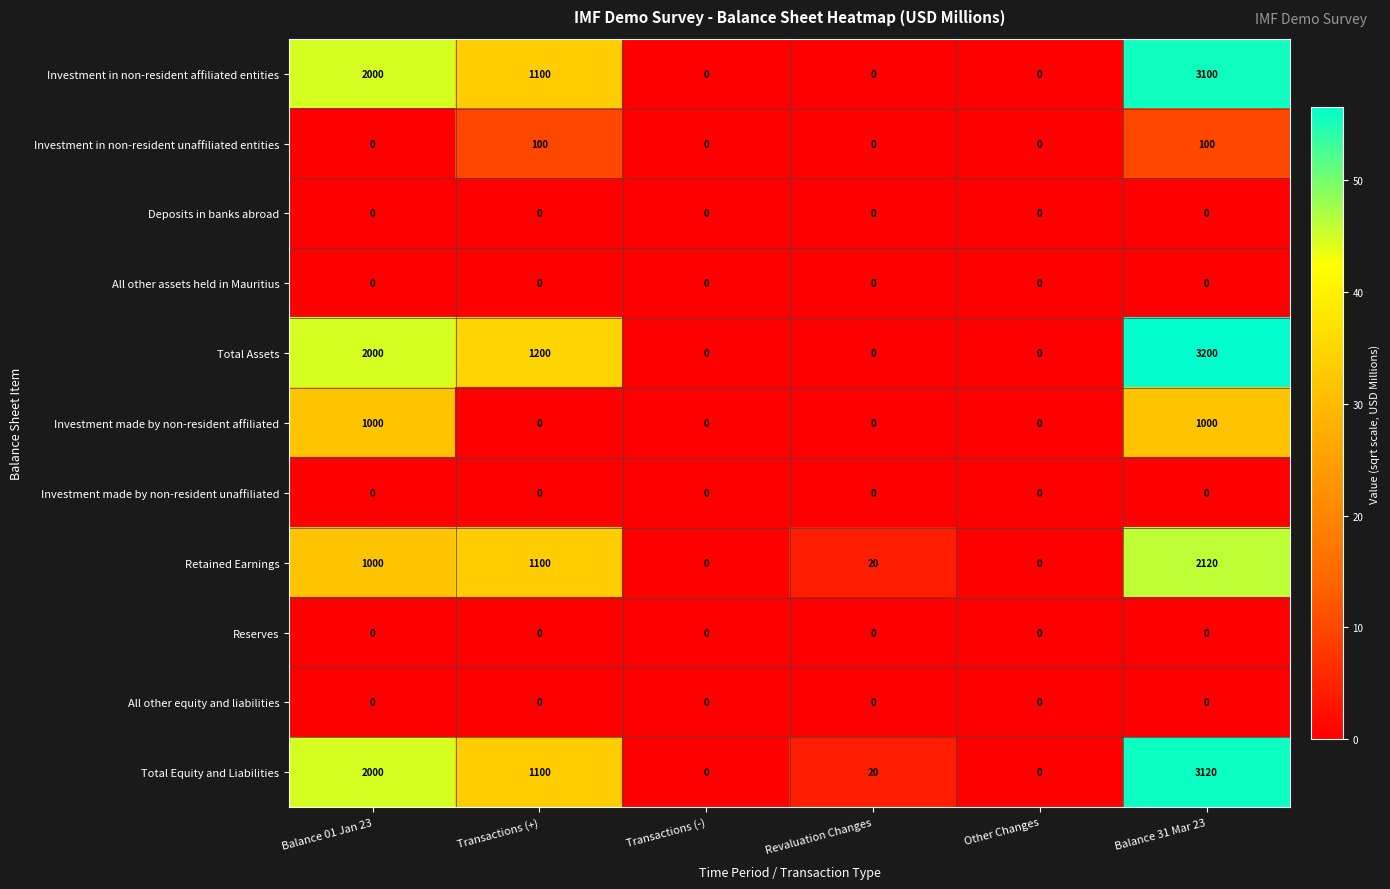

Which category has the highest value in the Investment in non-resident affiliated entities series?

Balance 31 Mar 23